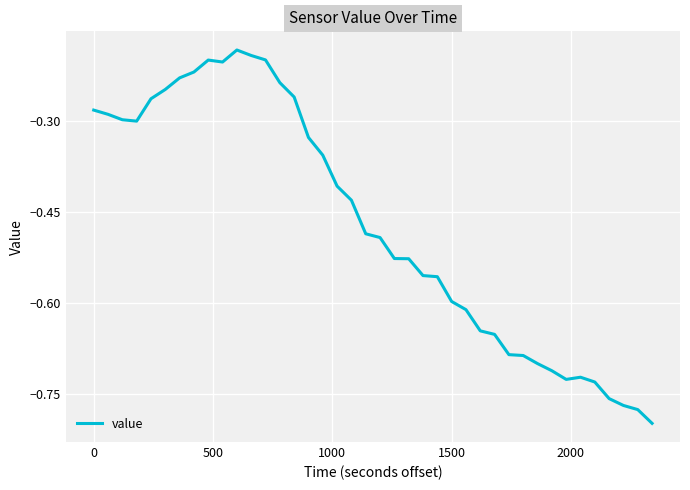

What is the difference between the maximum and minimum values?

0.6